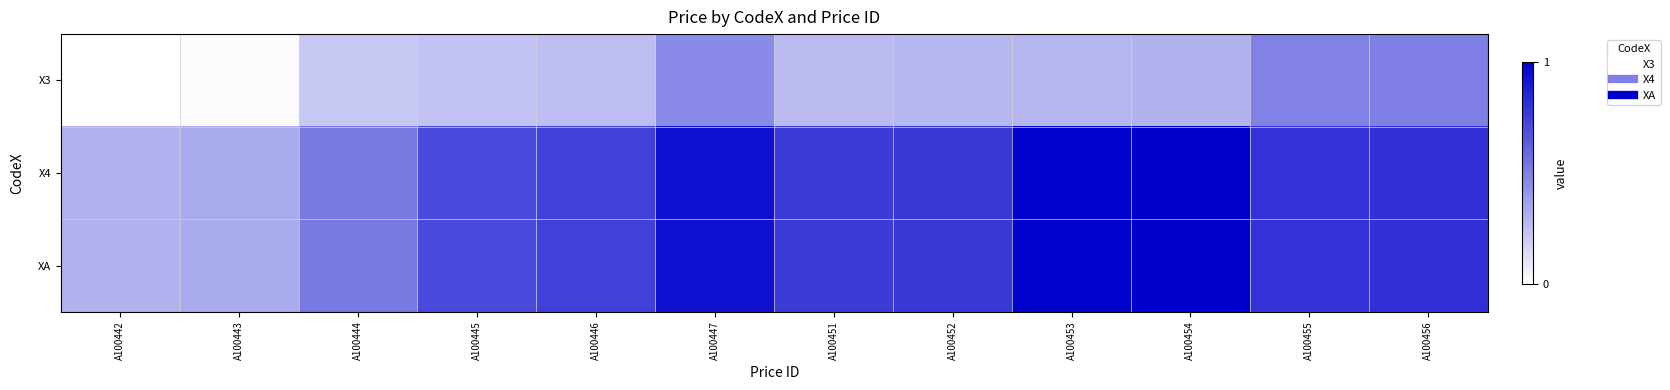

Reading left to right, list all the values displayed in this chart.

X3: A100442=0.0	A100443=0.0	A100444=0.2	A100445=0.2	A100446=0.3	A100447=0.5	A100451=0.3	A100452=0.3	A100453=0.3	A100454=0.3	A100455=0.5	A100456=0.5
X4: A100442=0.3	A100443=0.3	A100444=0.5	A100445=0.7	A100446=0.7	A100447=0.9	A100451=0.8	A100452=0.8	A100453=1.0	A100454=1.0	A100455=0.8	A100456=0.8
XA: A100442=0.3	A100443=0.3	A100444=0.5	A100445=0.7	A100446=0.7	A100447=0.9	A100451=0.8	A100452=0.8	A100453=1.0	A100454=1.0	A100455=0.8	A100456=0.8